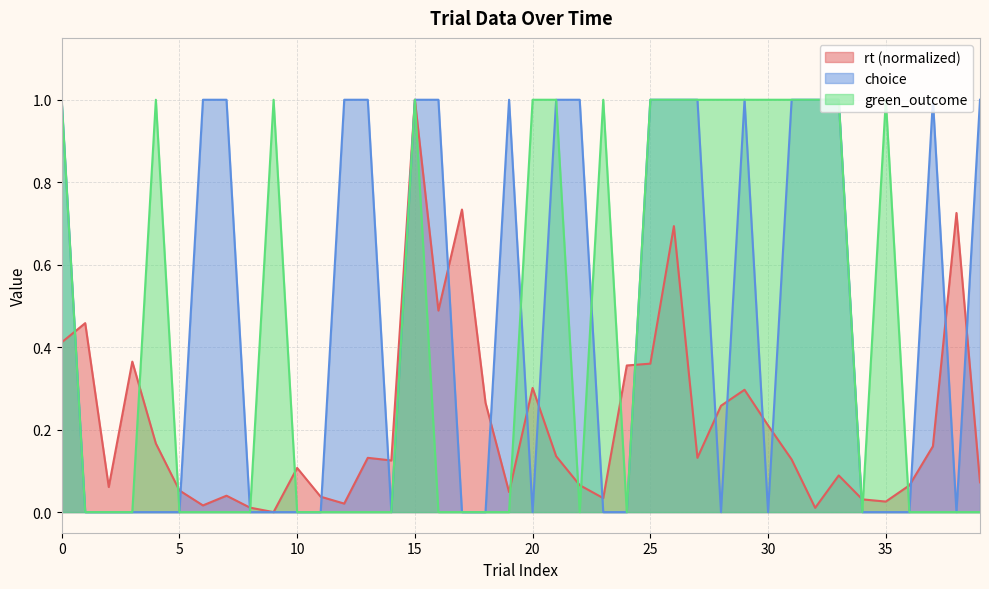

What is the value of the choice point at the 33rd from the left?

1.0